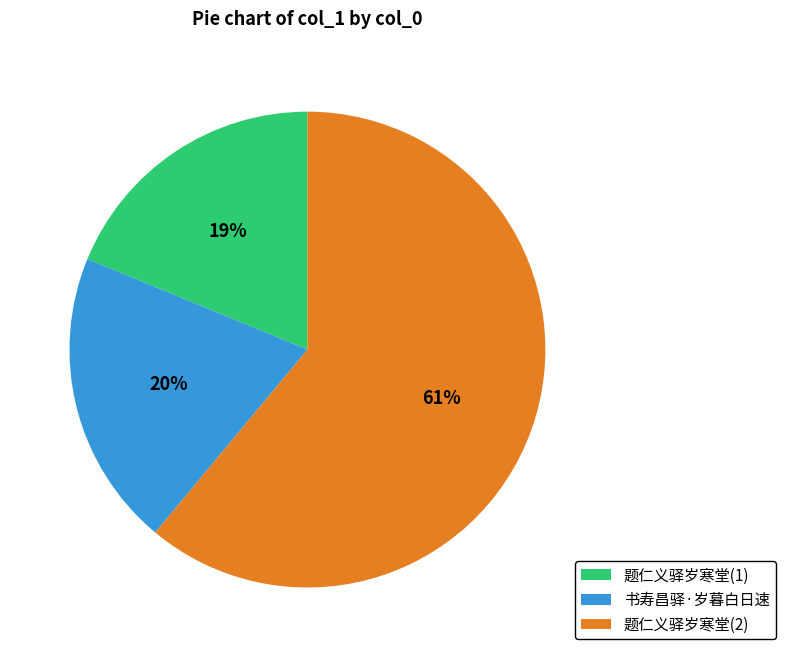

The 题仁义驿岁寒堂(1) slice represents 19% of the pie. True or false?

True